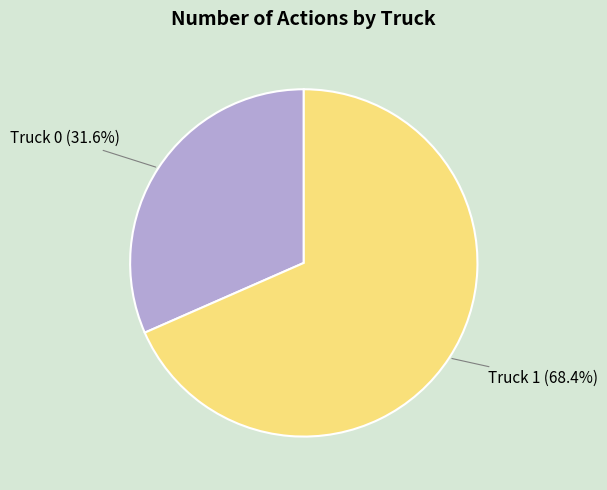

Which has a higher value, Truck 1 or Truck 0?

Truck 1